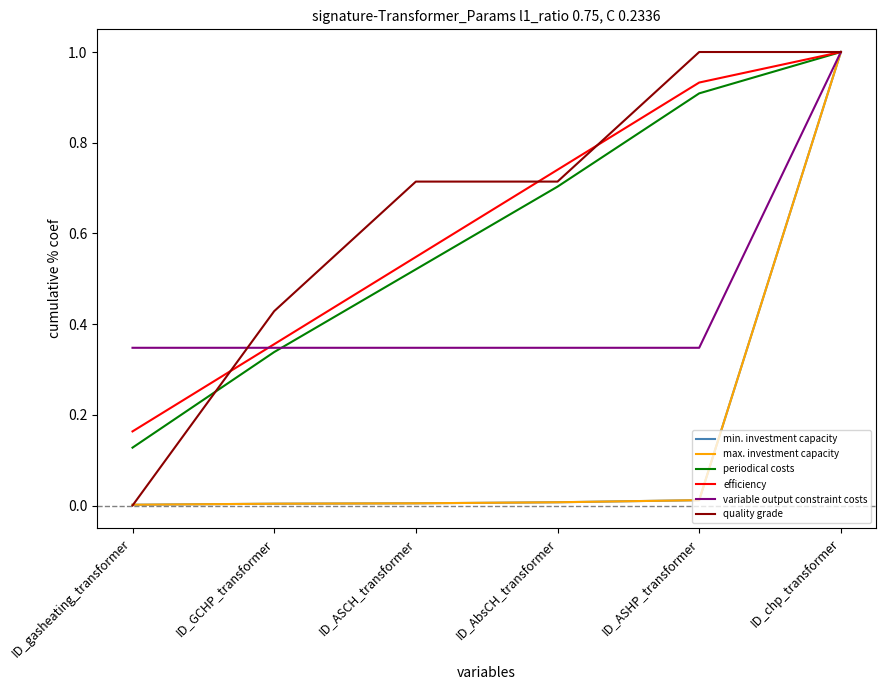

Does the chart have visible grid lines?

No